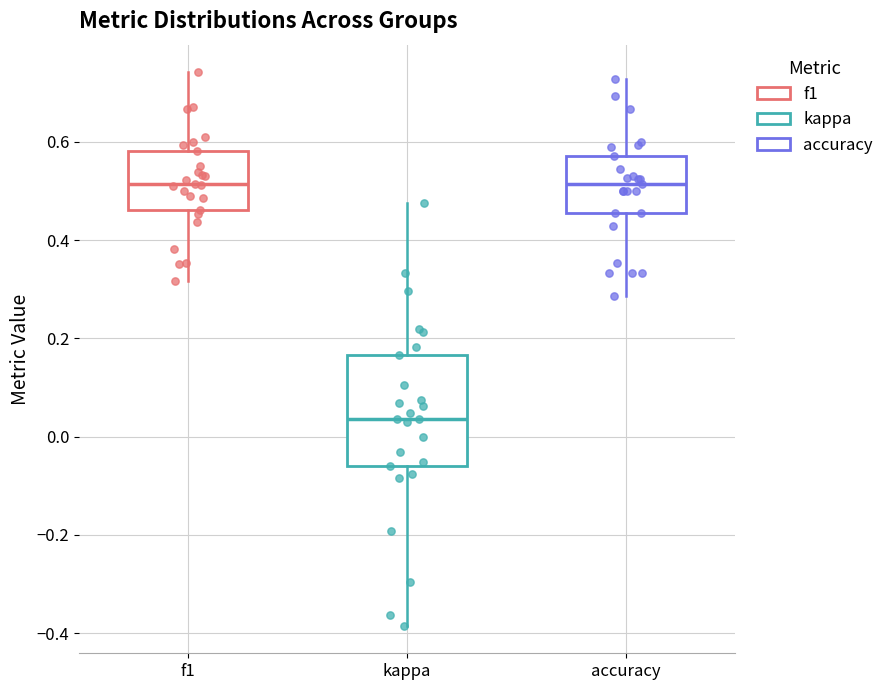

Reading left to right, transcribe this box plot: for each box, give where its median line is, the range the box spans, and where its two whiskers end, as read against the y-axis. The values are not printed on the chart, so give them approximately, as read against the axis.

f1: median 0.52, box 0.46 to 0.58, whiskers 0.32 to 0.74
kappa: median 0.04, box -0.06 to 0.16, whiskers -0.38 to 0.48
accuracy: median 0.52, box 0.46 to 0.58, whiskers 0.28 to 0.72